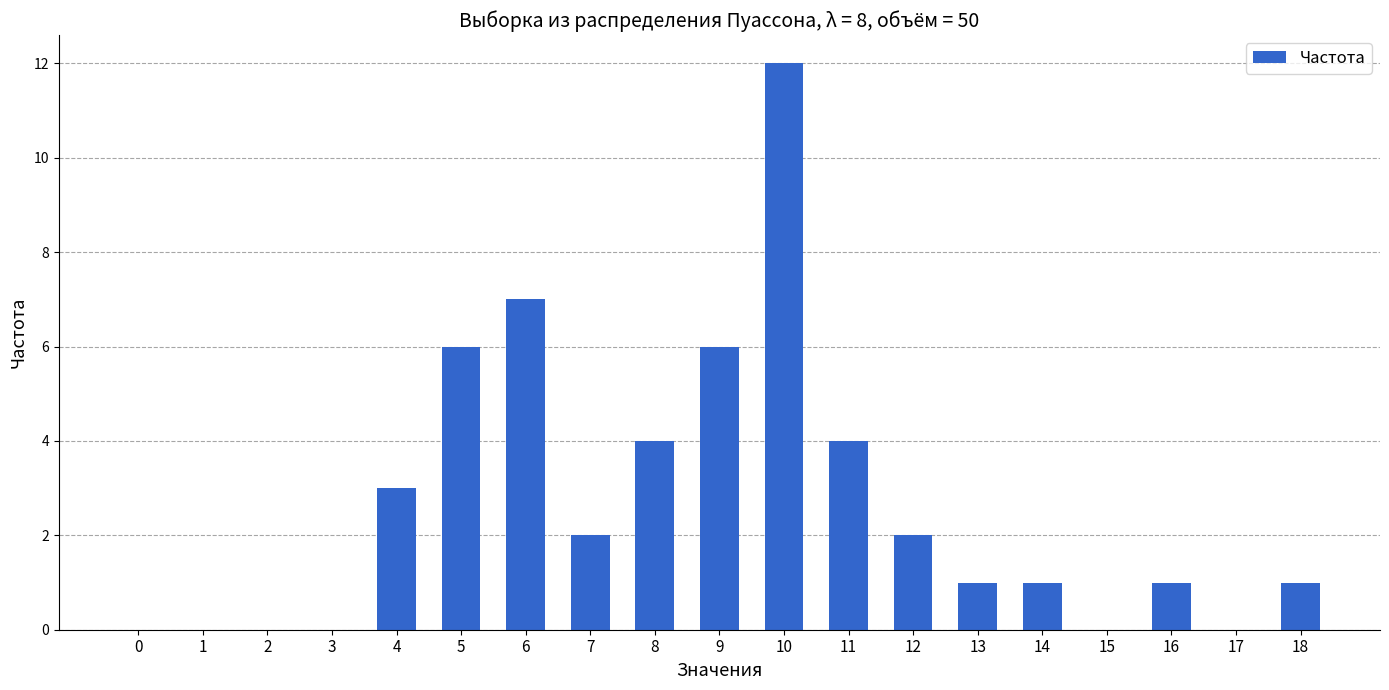

Read the value at 10, to the nearest 5.

10